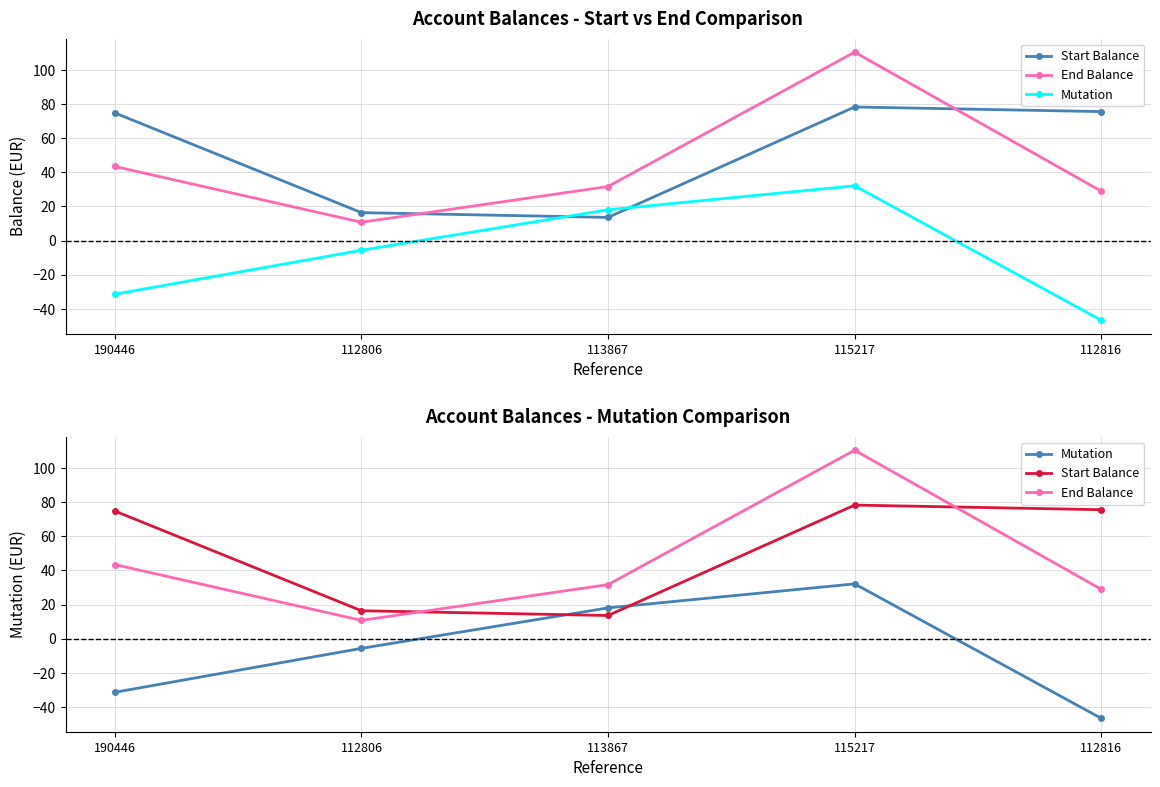

What position from the right is 115217?

2